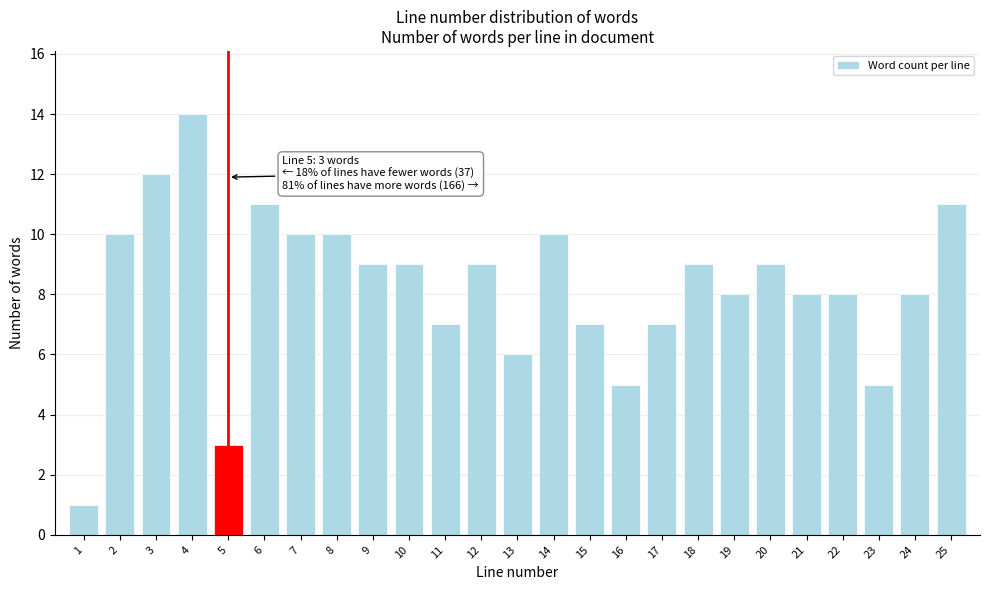

Reading left to right, list all the values displayed in this chart.

1	10	12	14	3	11	10	10	9	9	7	9	6	10	7	5	7	9	8	9	8	8	5	8	11